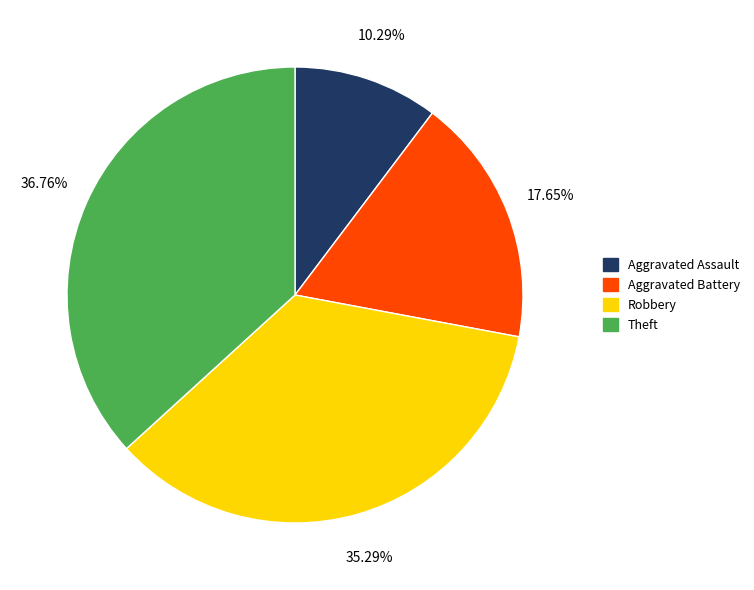

Approximately how many times larger is the value at Theft compared to Robbery?

1.0